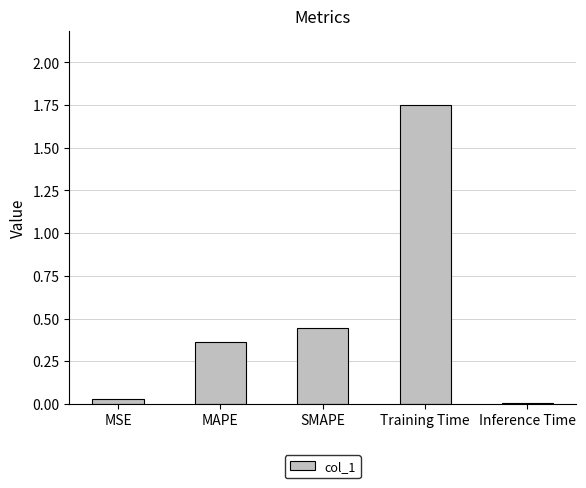

What is the sum of the values at SMAPE and MAPE?

0.8